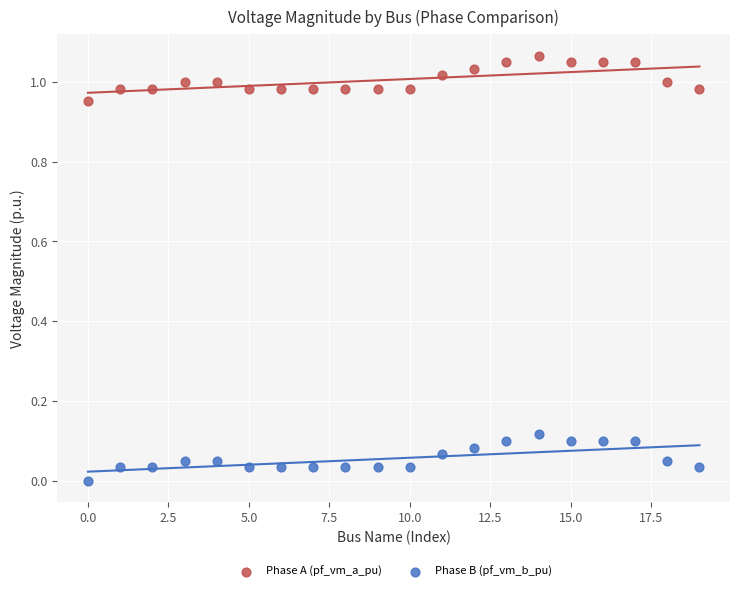

Which series contains the lowest Y value?

Phase B (pf_vm_b_pu)